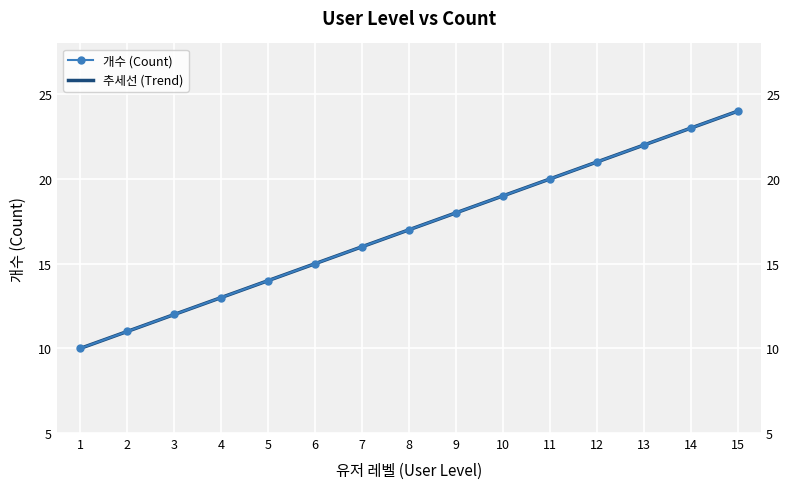

Between 11 and 3, which is larger?

11